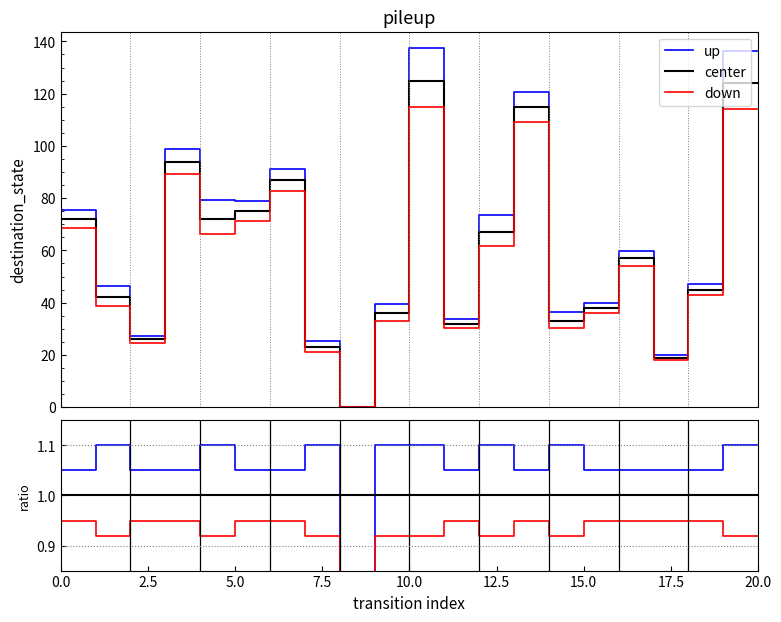

Which series has the largest total across all categories?

up